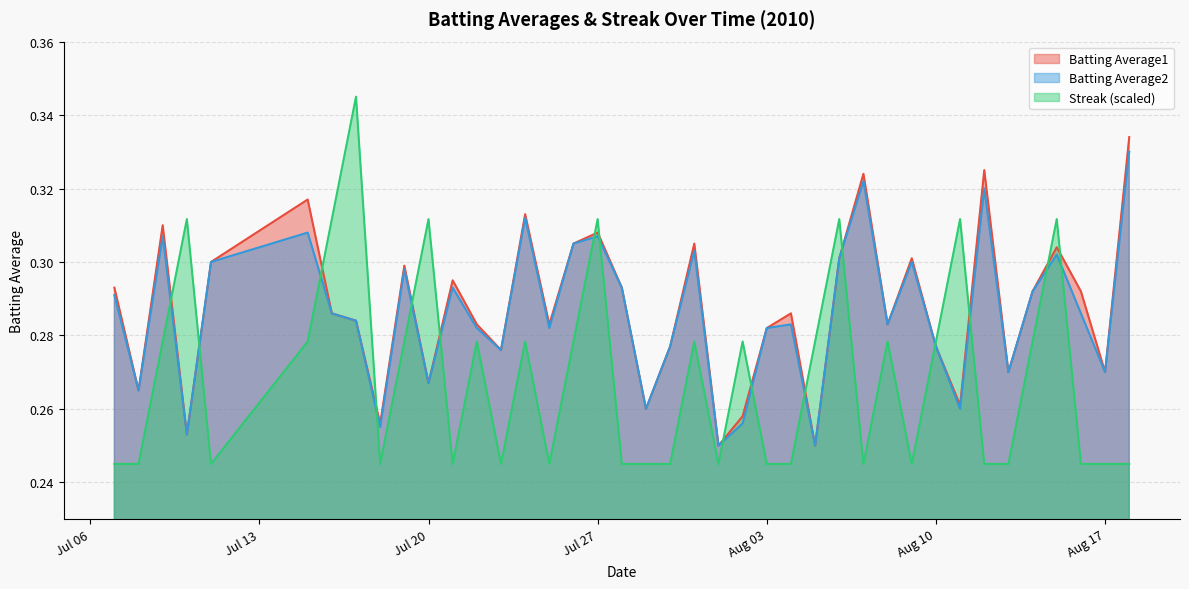

True or false: Batting Average2 and Streak (scaled) intersect in this chart.

True